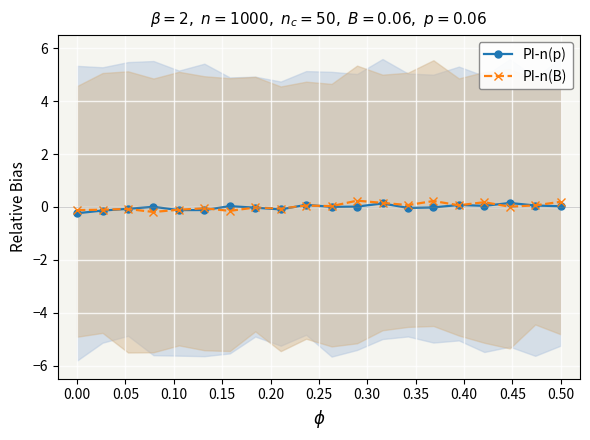

Reading left to right, list all the values displayed in this chart.

PI-n(p): -0.2	-0.1	-0.1	0.0	-0.1	-0.1	0.0	-0.0	-0.1	0.1	0.0	0.0	0.1	-0.0	-0.0	0.1	0.0	0.1	0.1	0.0
PI-n(B): -0.1	-0.1	-0.1	-0.2	-0.1	-0.1	-0.1	-0.0	-0.1	0.1	0.0	0.2	0.2	0.1	0.2	0.1	0.2	0.0	0.1	0.2